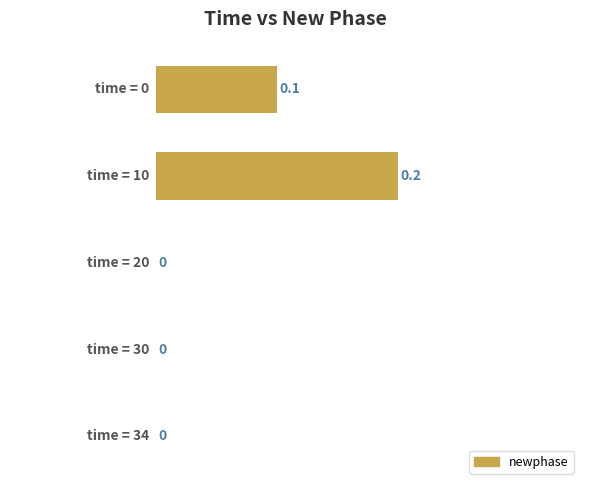

Count the number of values greater than 0.

2